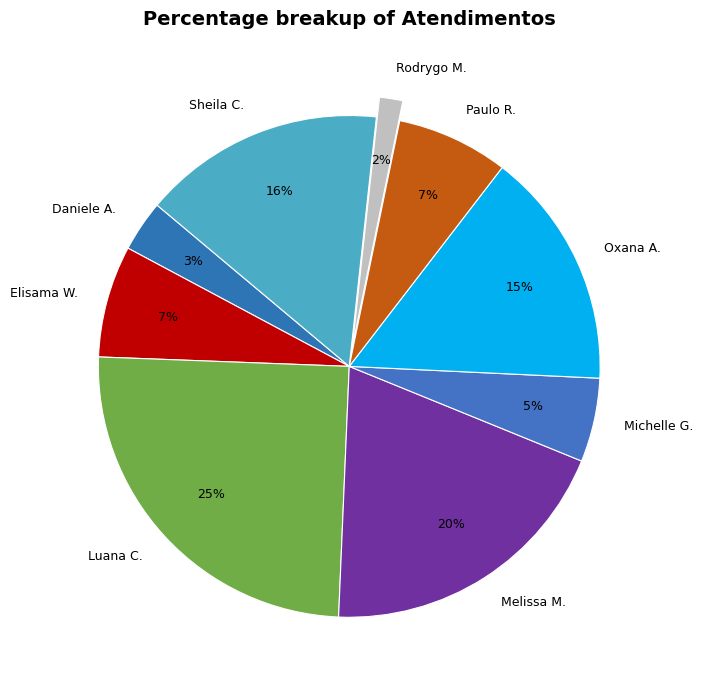

What is the ratio of the value at Oxana A. to the value at Luana C.?

0.6